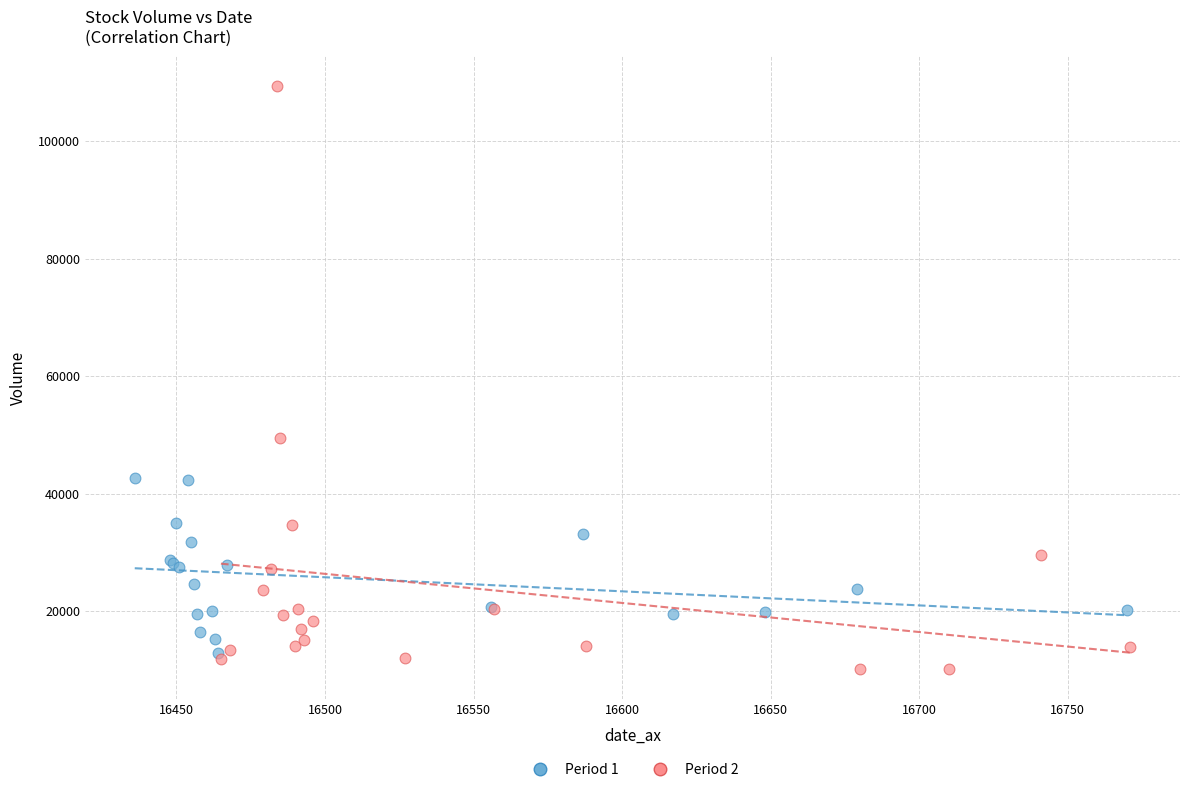

Which series contains the highest Y value?

Period 2